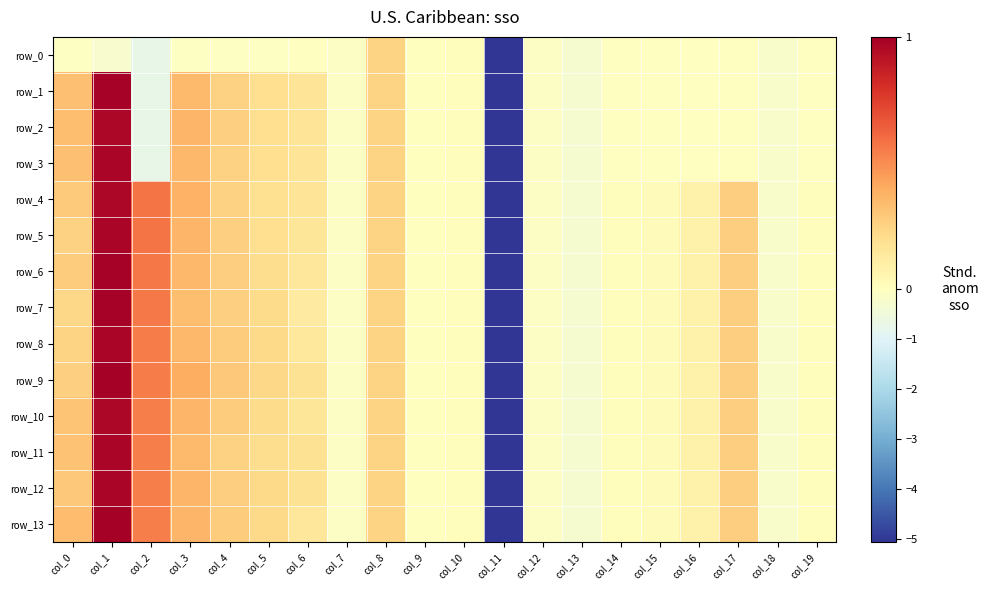

Where is row_7 nearest to the value -2?

col_13